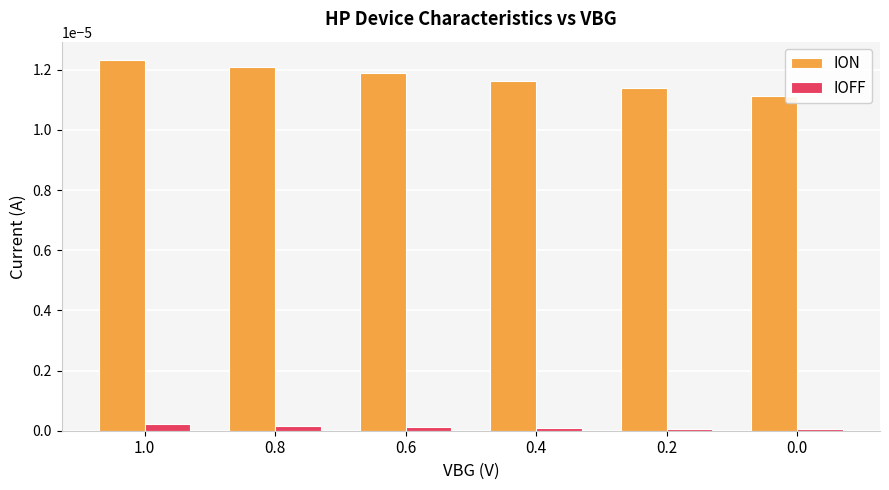

Which category has the highest value across all series?

1.0